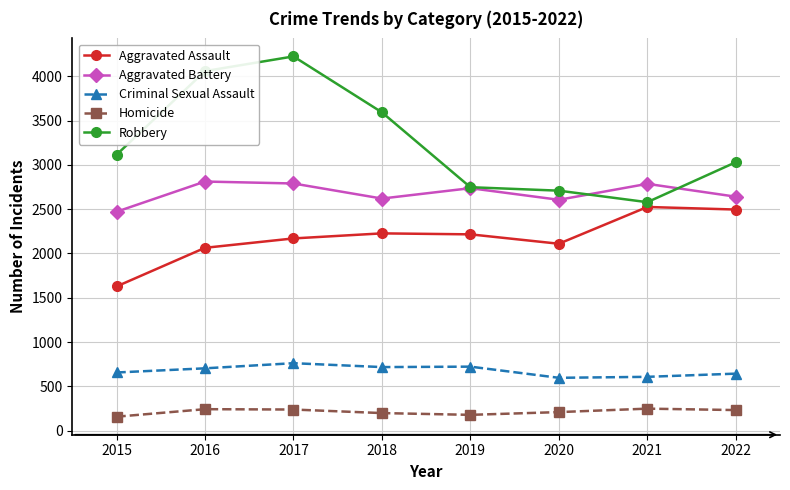

True or false: Aggravated Battery and Criminal Sexual Assault cross at least once.

False